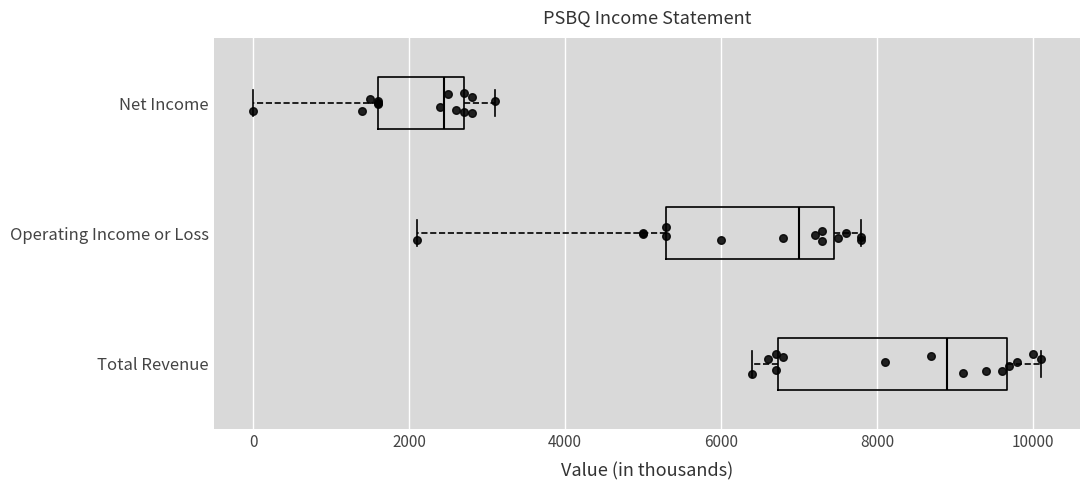

Reading bottom to top, transcribe this box plot: for each box, give where its median line is, the range the box spans, and where its two whiskers end, as read against the x-axis. The values are not printed on the chart, so give them approximately, as read against the axis.

Total Revenue: median 9000, box 6800 to 9600, whiskers 6400 to 10200
Operating Income or Loss: median 7000, box 5400 to 7400, whiskers 2200 to 7800
Net Income: median 2400, box 1600 to 2800, whiskers 0 to 3200